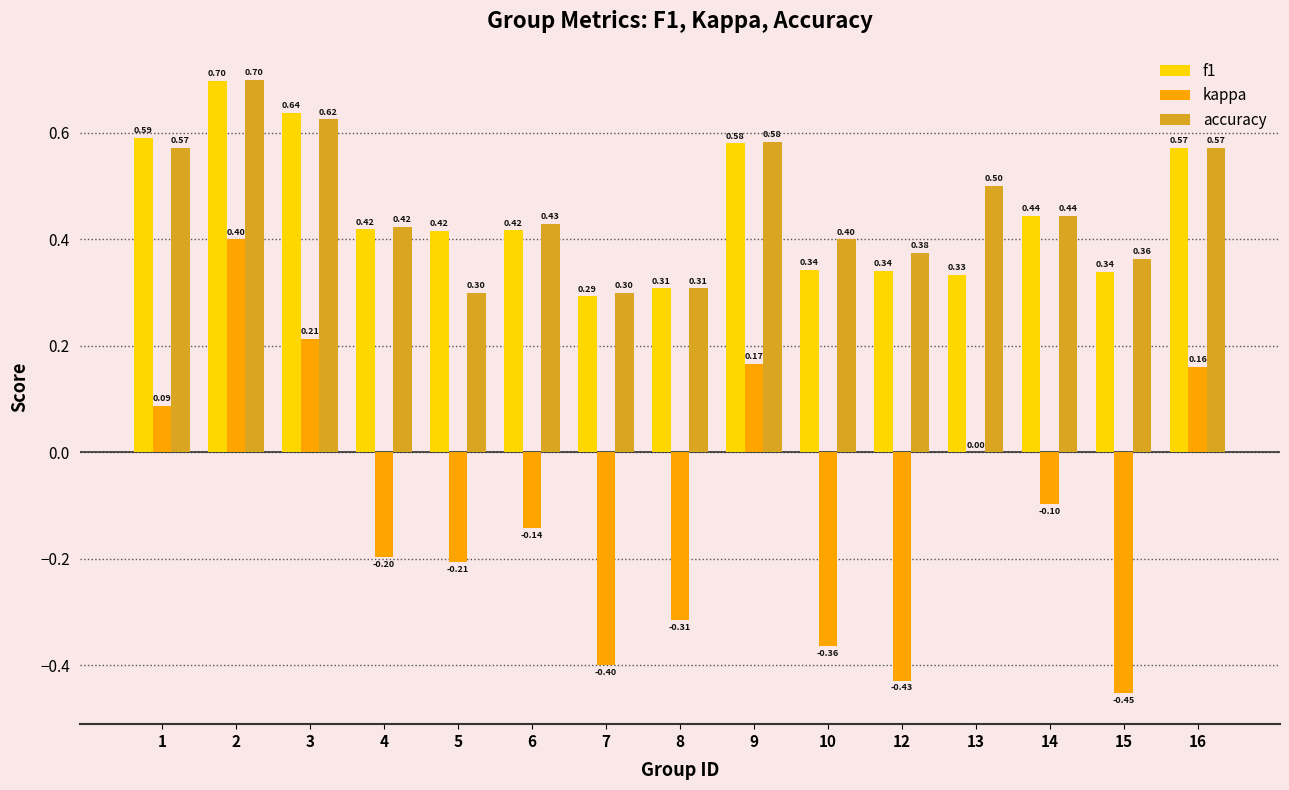

Between 7 and 8, which series saw the biggest shift?

kappa